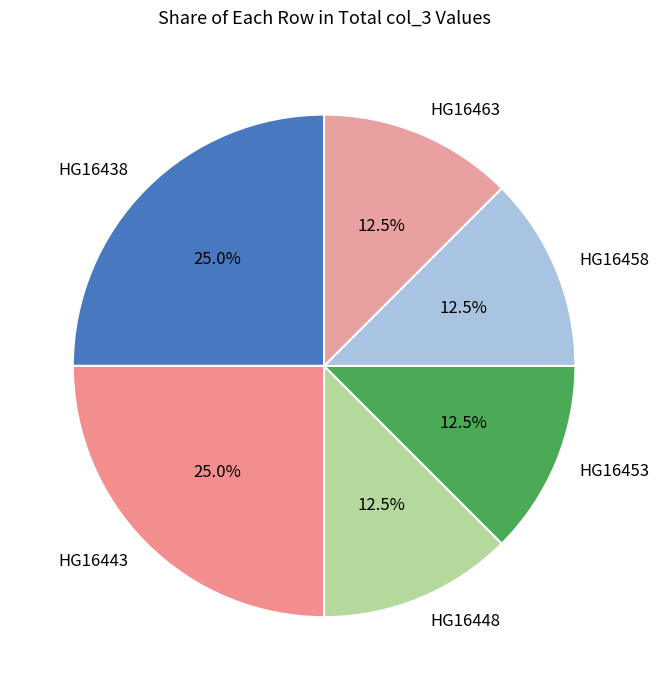

How many segments does this pie chart have?

6